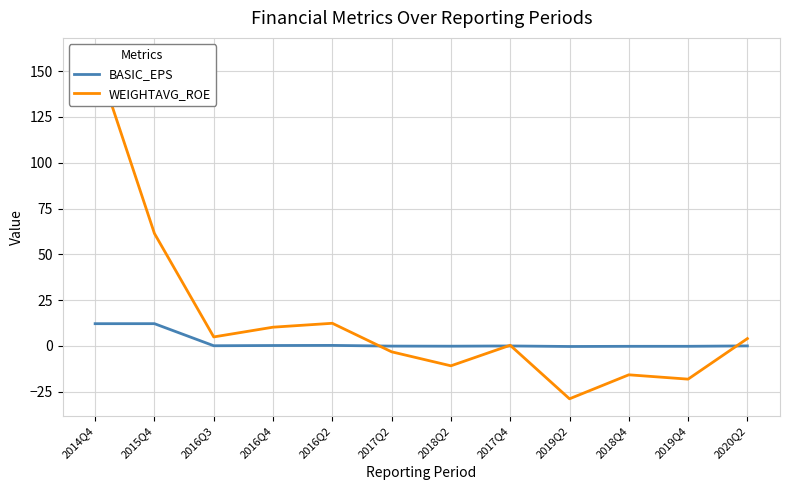

True or false: BASIC_EPS and WEIGHTAVG_ROE cross at least once.

True